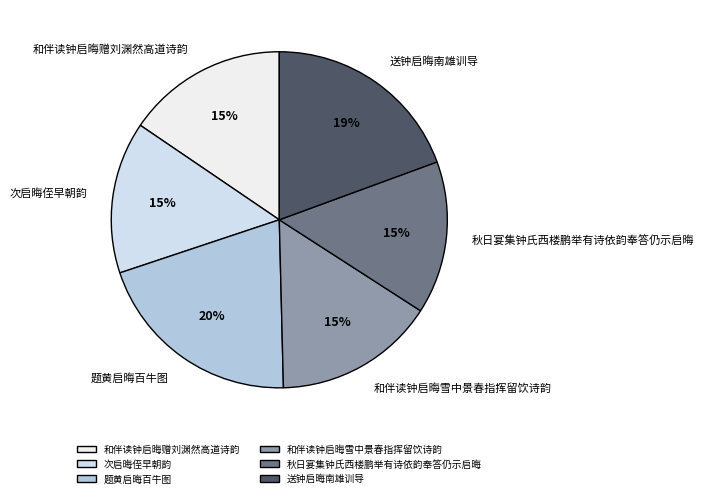

True or false: 送钟启晦南雄训导 accounts for 19% of the total.

True